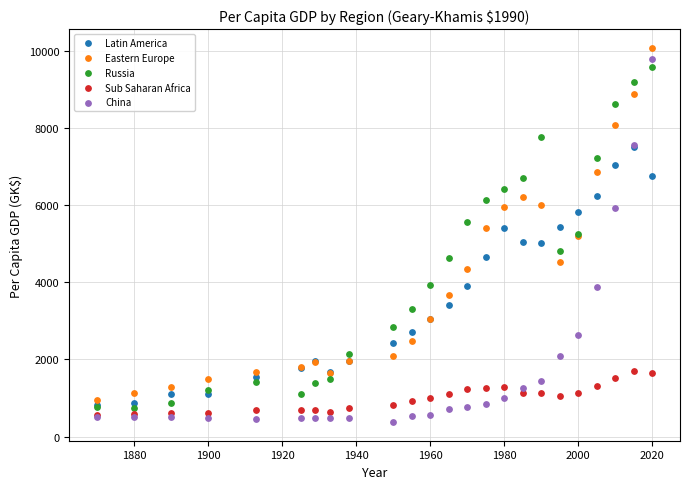

What are all the series names shown in the legend?

Latin America, Eastern Europe, Russia, Sub Saharan Africa, China